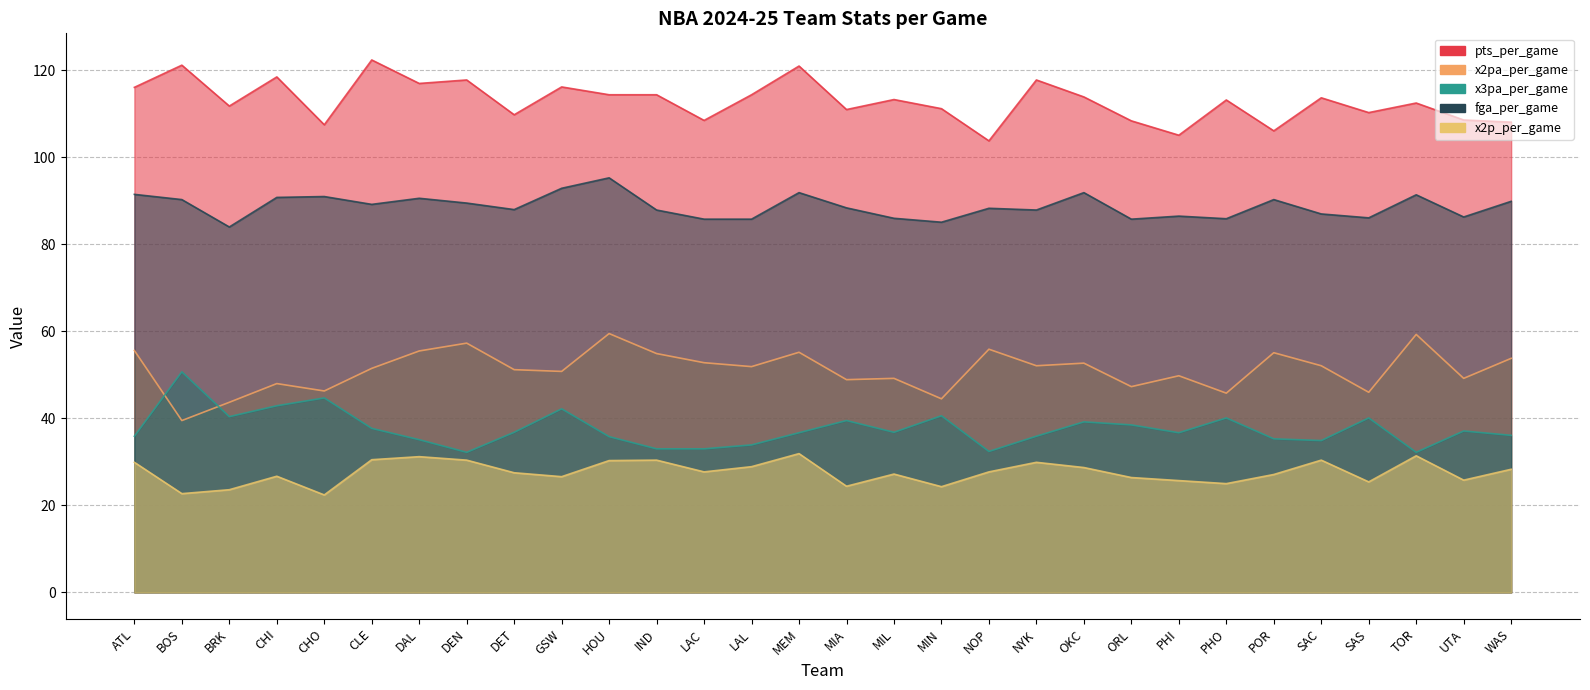

What is the label of the 7th point from the left?

DAL